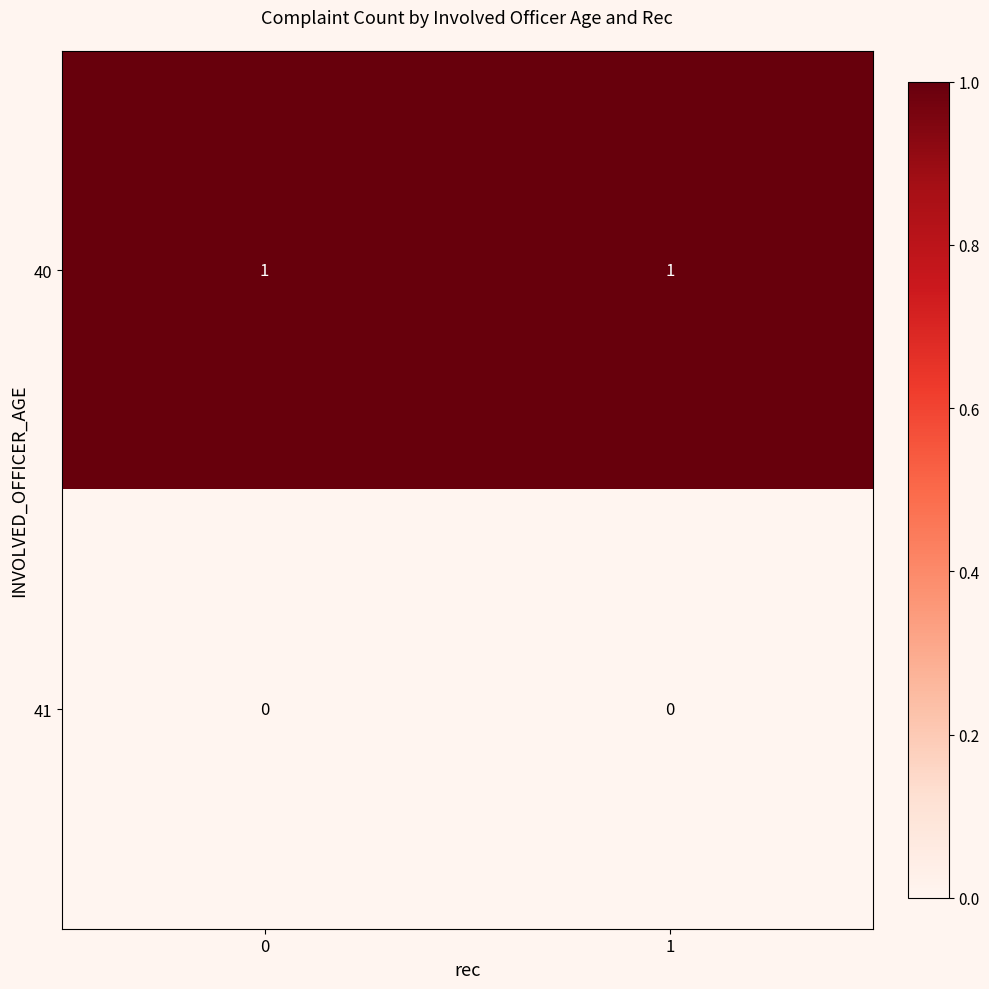

Reading right to left, list all the values displayed in this chart.

40: 1=1	0=1
41: 1=0	0=0